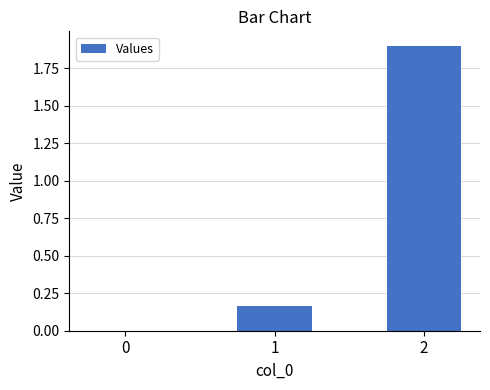

What is the sum of all values?

2.1